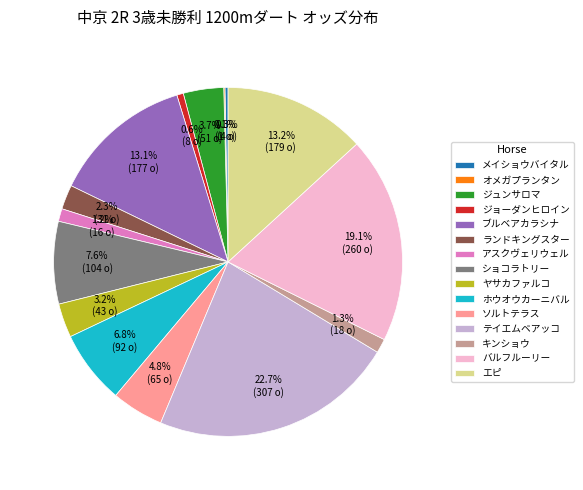

To the nearest percent, what is the difference between the largest and smallest slice percentages?

23%